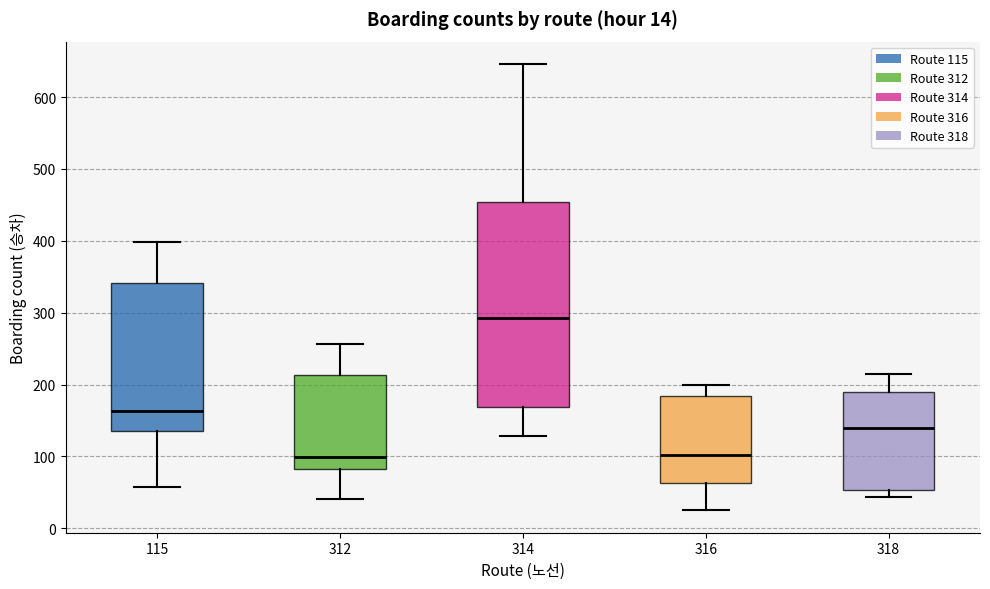

Comparing the boxes themselves (not the whiskers), which one is the tallest?

314